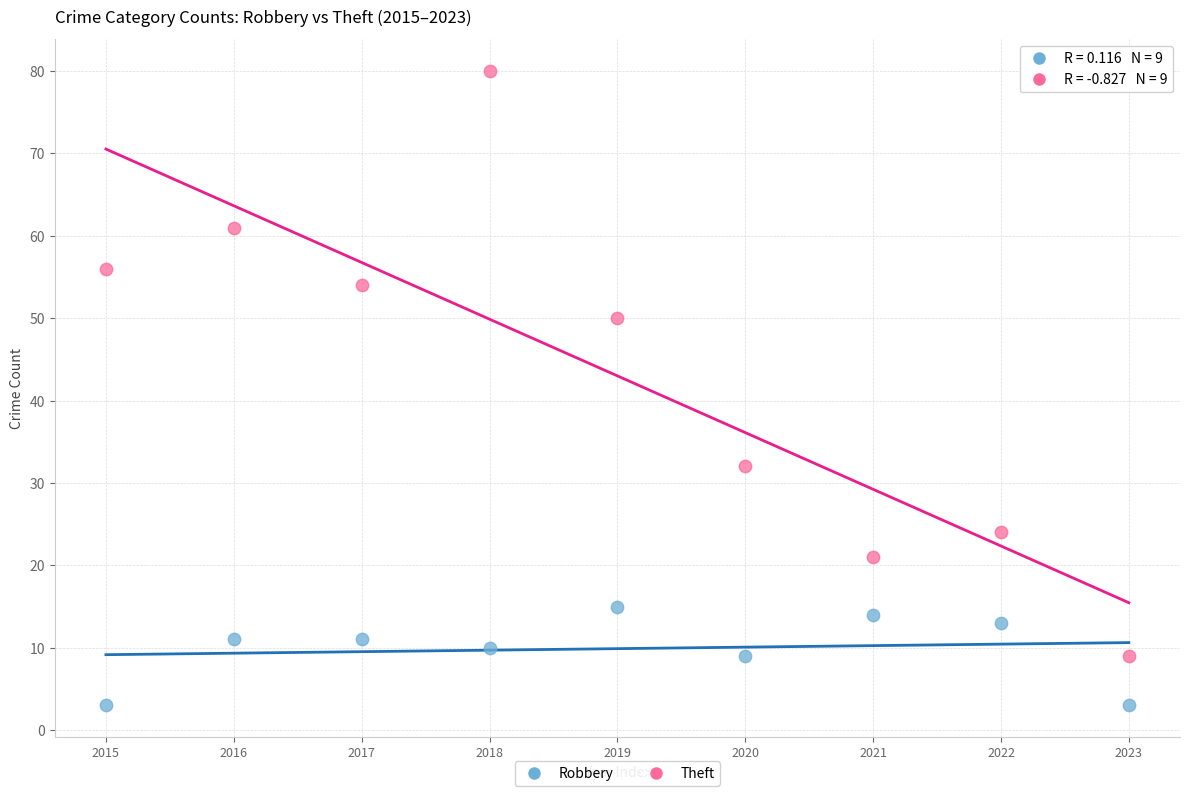

What are all the series names shown in the legend?

Robbery, Theft